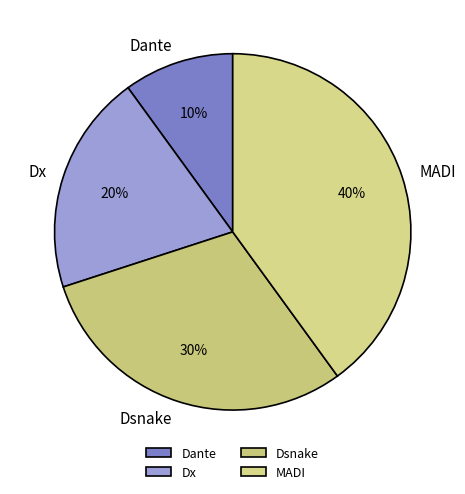

Count the number of slices in the pie.

4